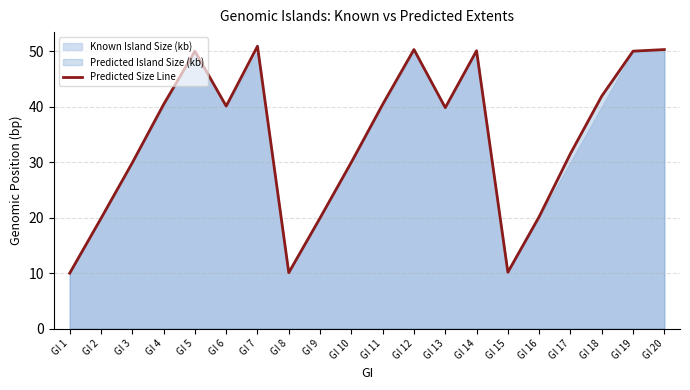

True or false: the data shows 20.0 at GI 9.

True